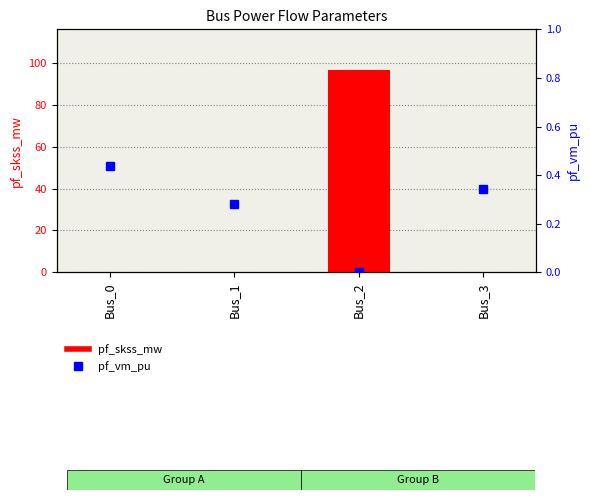

Which has a higher value, Bus_2 or Bus_0?

Bus_2